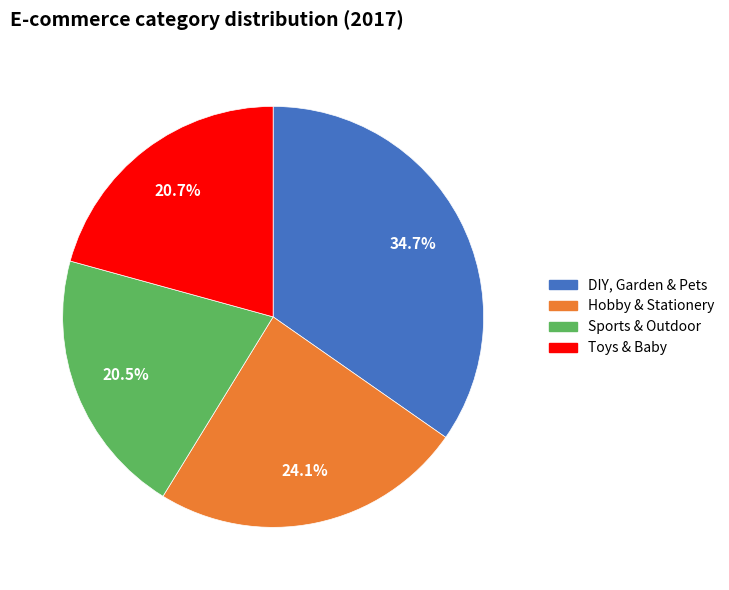

Does any single category account for the majority?

No